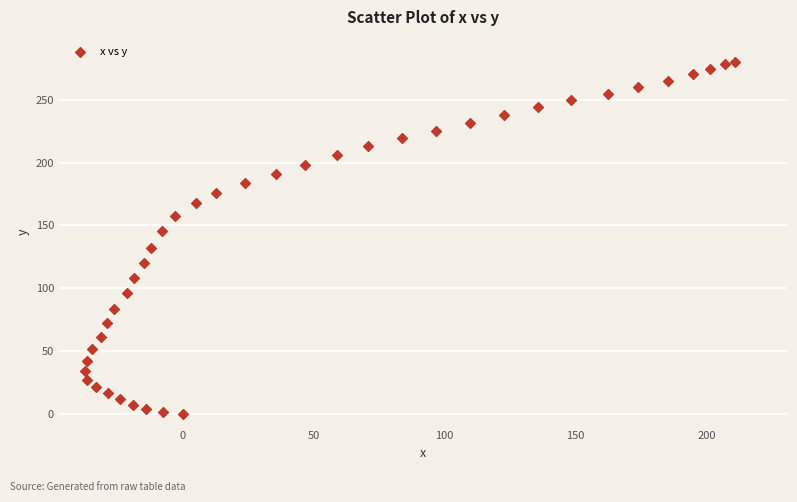

What is the range of Y values (max minus min)?

279.9